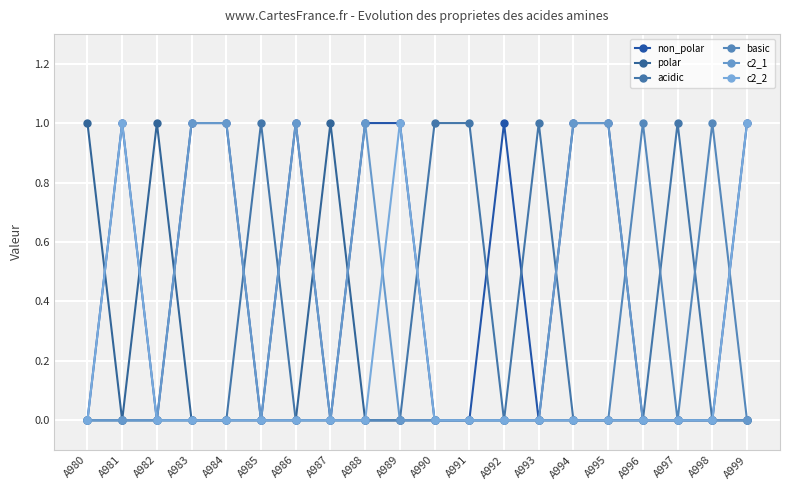

How many lines are shown in the chart?

6